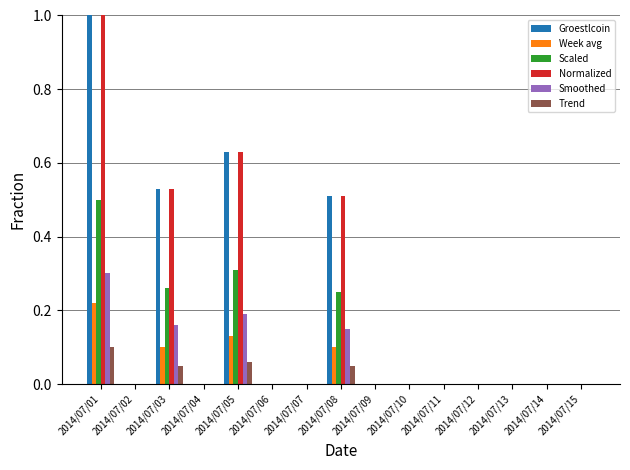

At which category is the sum across all series the highest?

2014/07/01